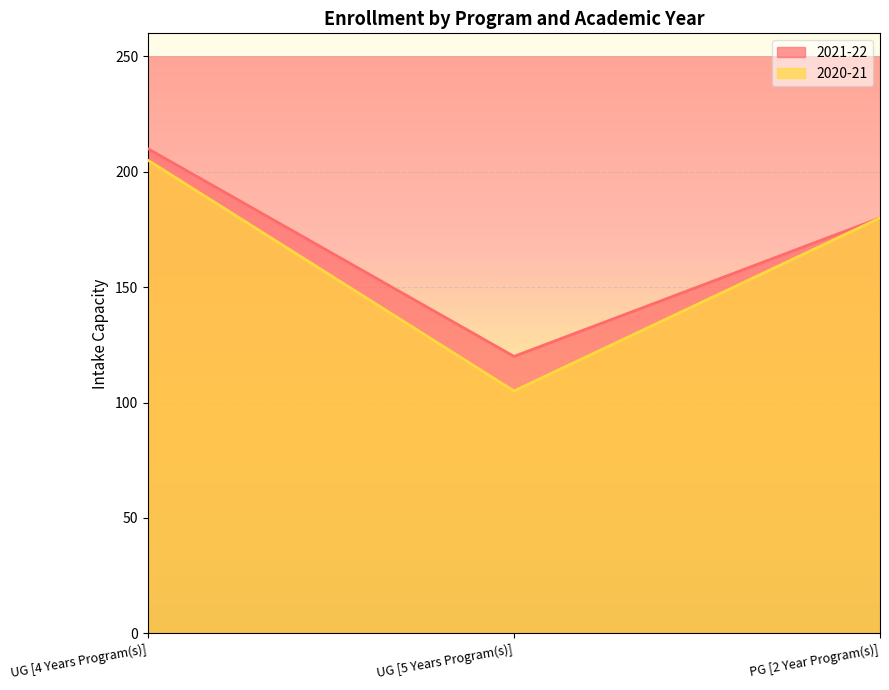

What is the difference between the maximum and minimum values in the 2020-21 series?

100